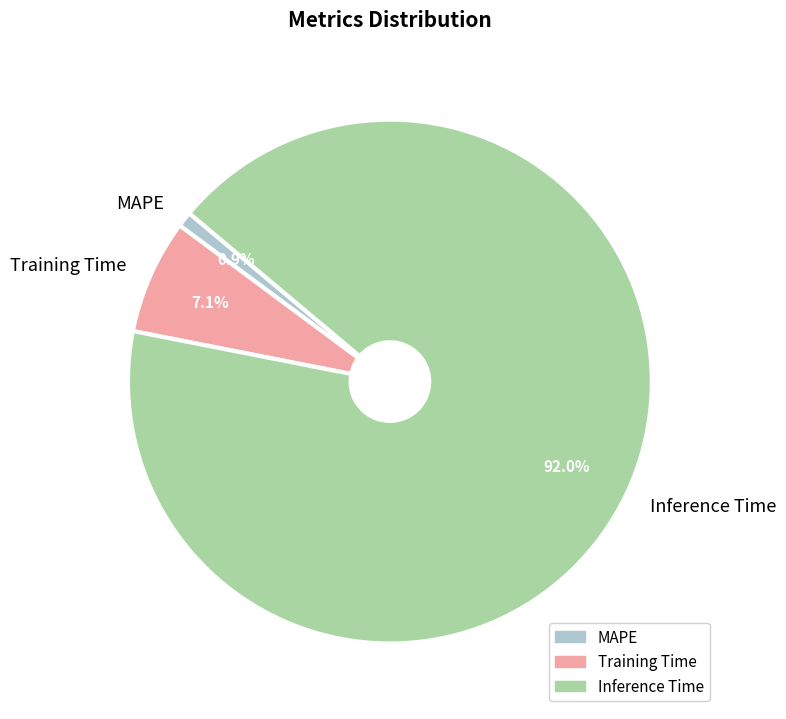

To the nearest percent, what is the difference between the MAPE and Inference Time slice percentages?

91%